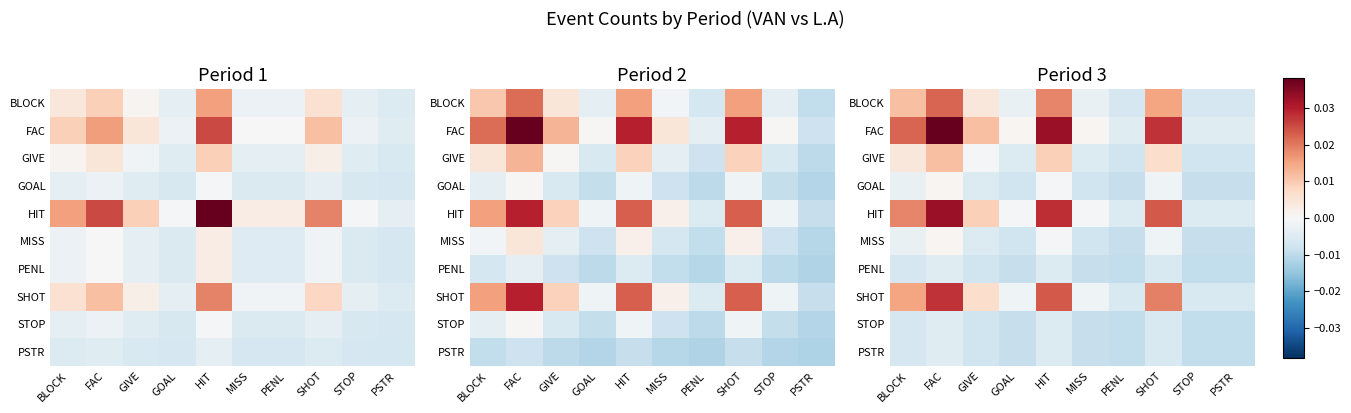

Where does the MISS series first go above 0?

FAC